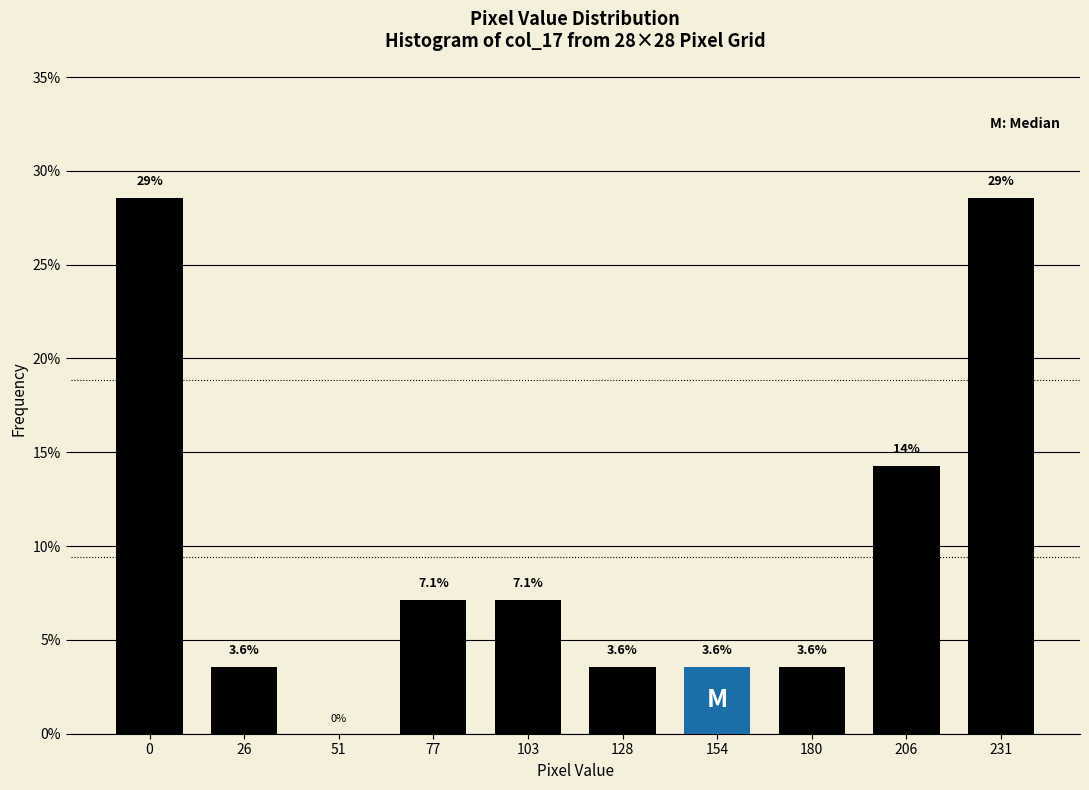

Reading right to left, extract all data points from this chart.

231=28.6	206=14.3	180=3.6	154=3.6	128=3.6	103=7.1	77=7.1	51=0.0	26=3.6	0=28.6